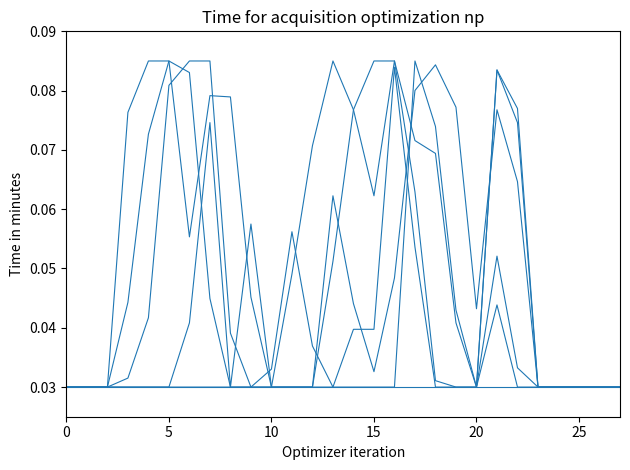

Does the chart display data point markers on the line(s)?

No